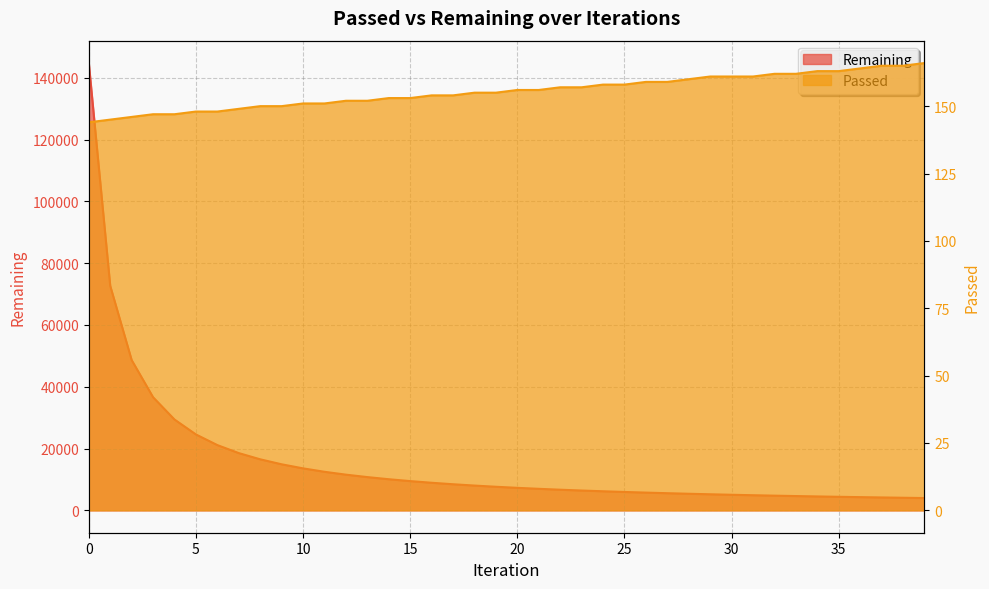

What is the difference between the maximum and minimum values in the Remaining series?

140796